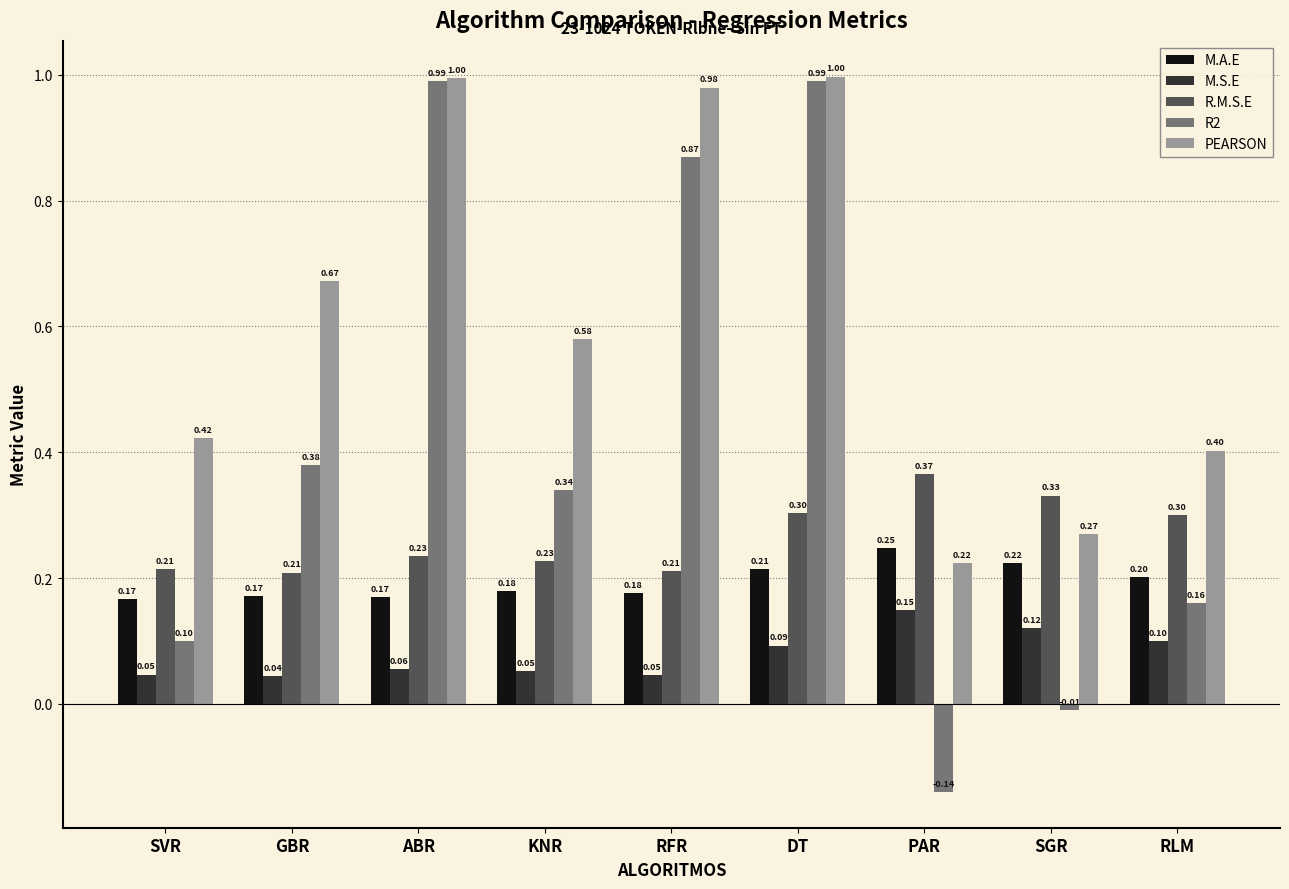

At which label does PEARSON reach its minimum?

PAR